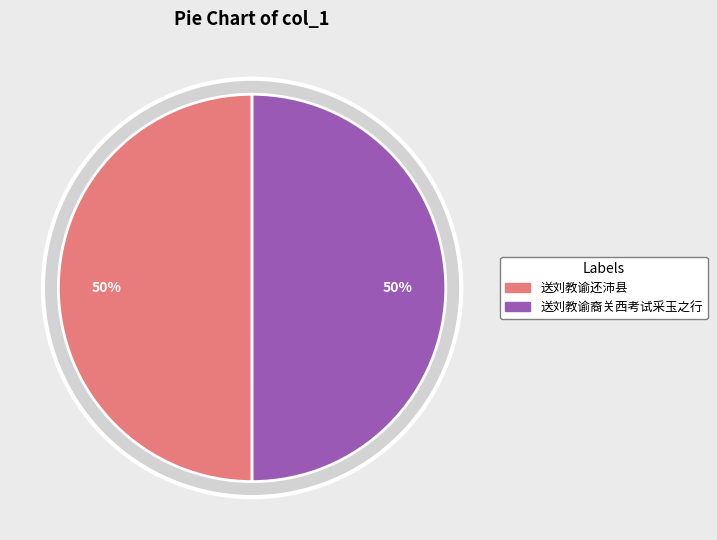

What percentage is NOT represented by 送刘教谕还沛县?

50.0%